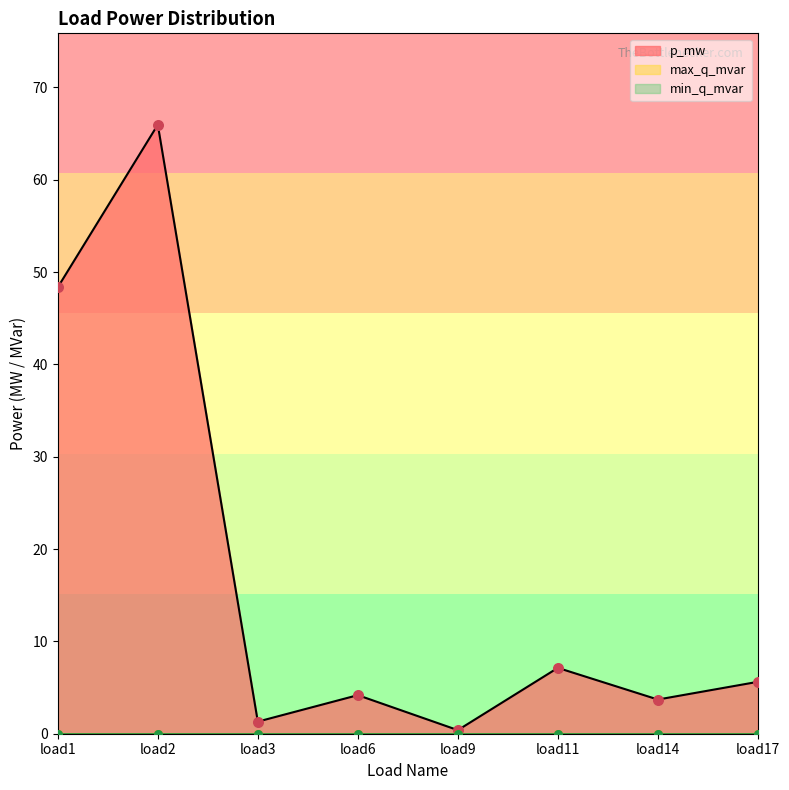

At how many categories does at least one series exceed 16?

2